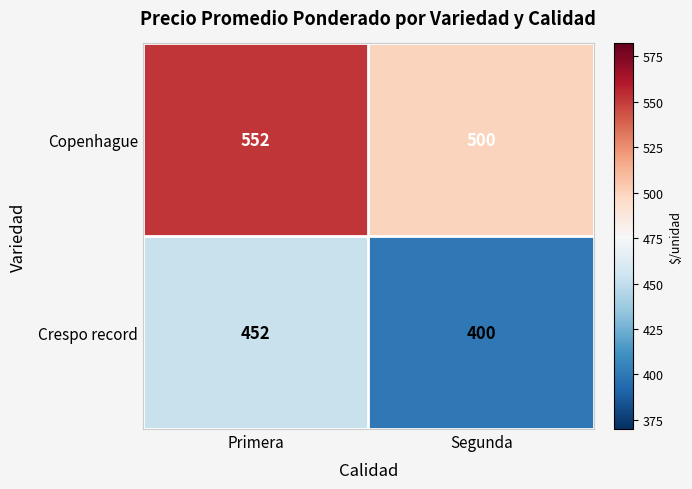

At which category is the sum across all series the highest?

Primera